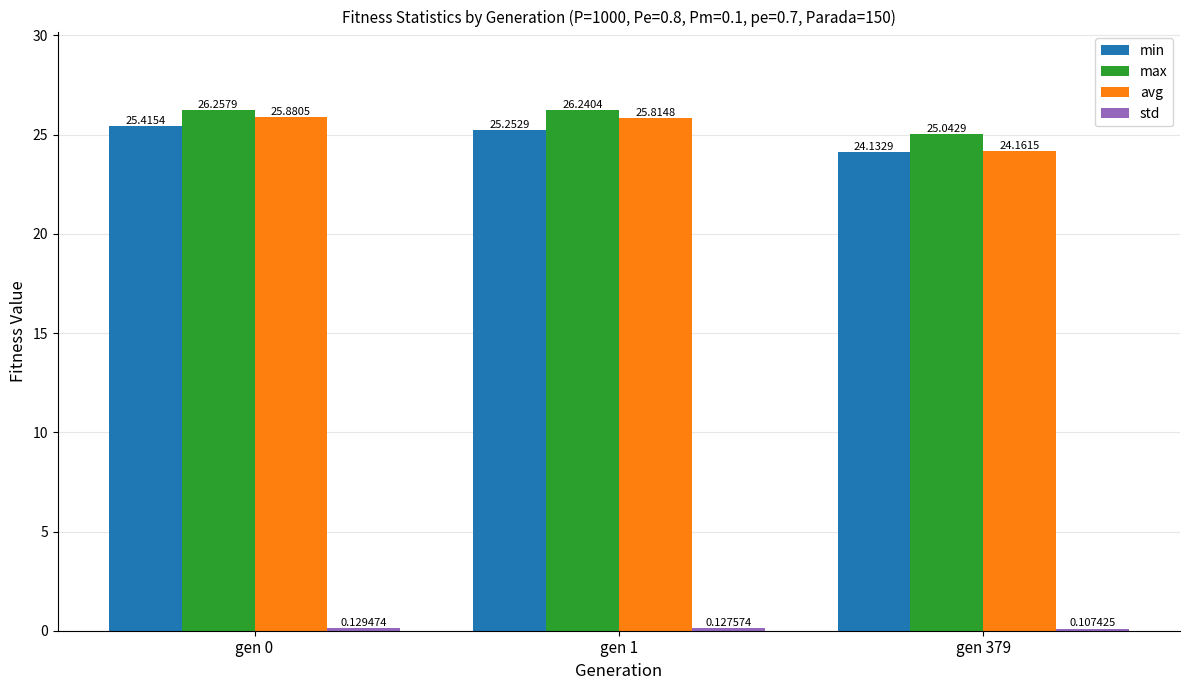

Which category has the highest value in the max series?

gen 0